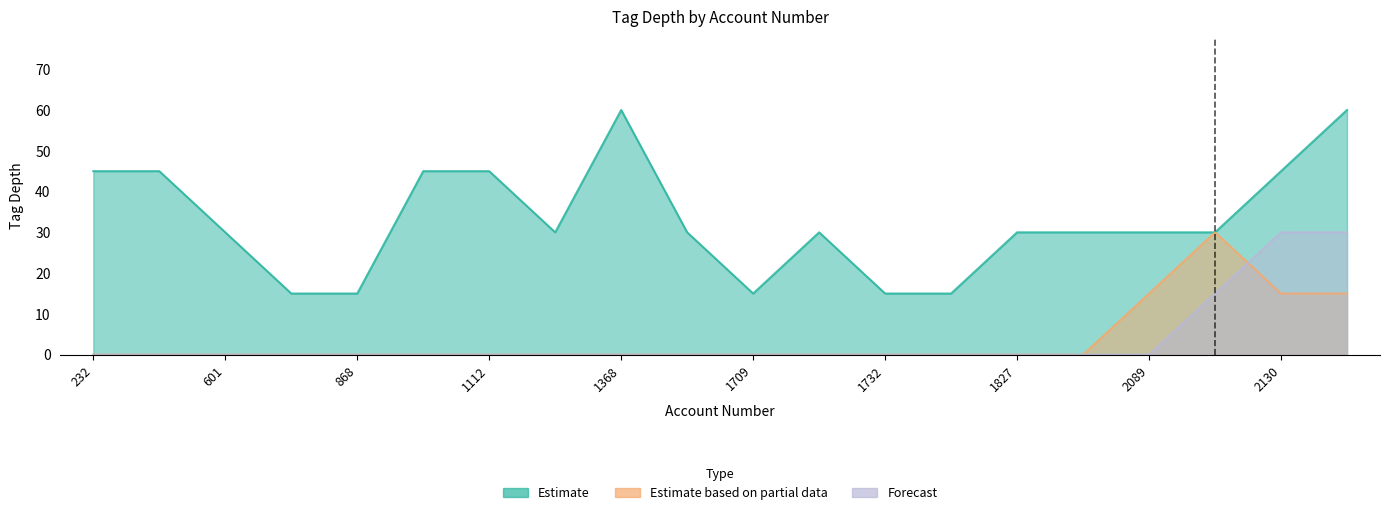

At how many categories does at least one series exceed 27?

15